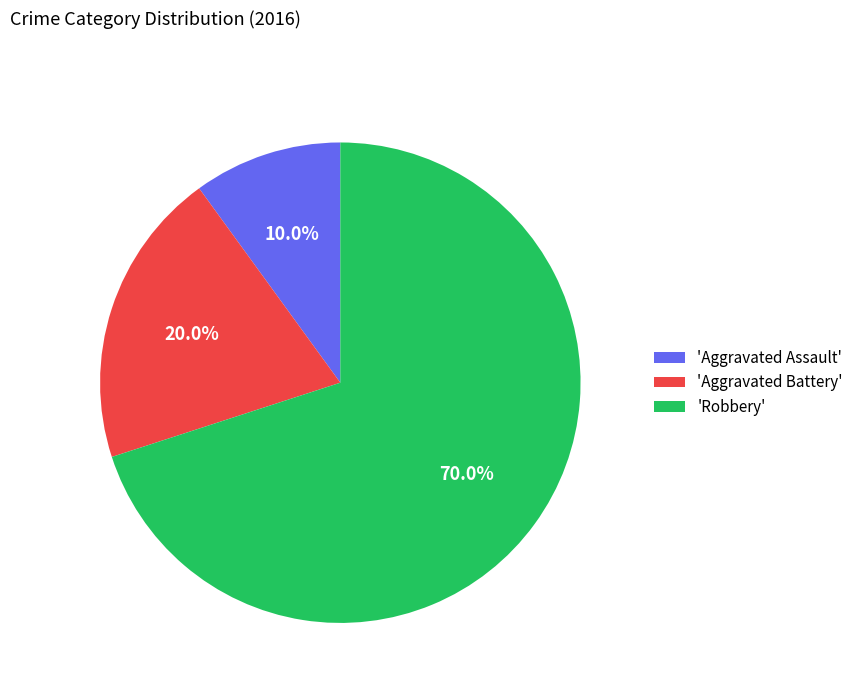

What portion of the pie excludes 'Aggravated Assault'?

90.0%